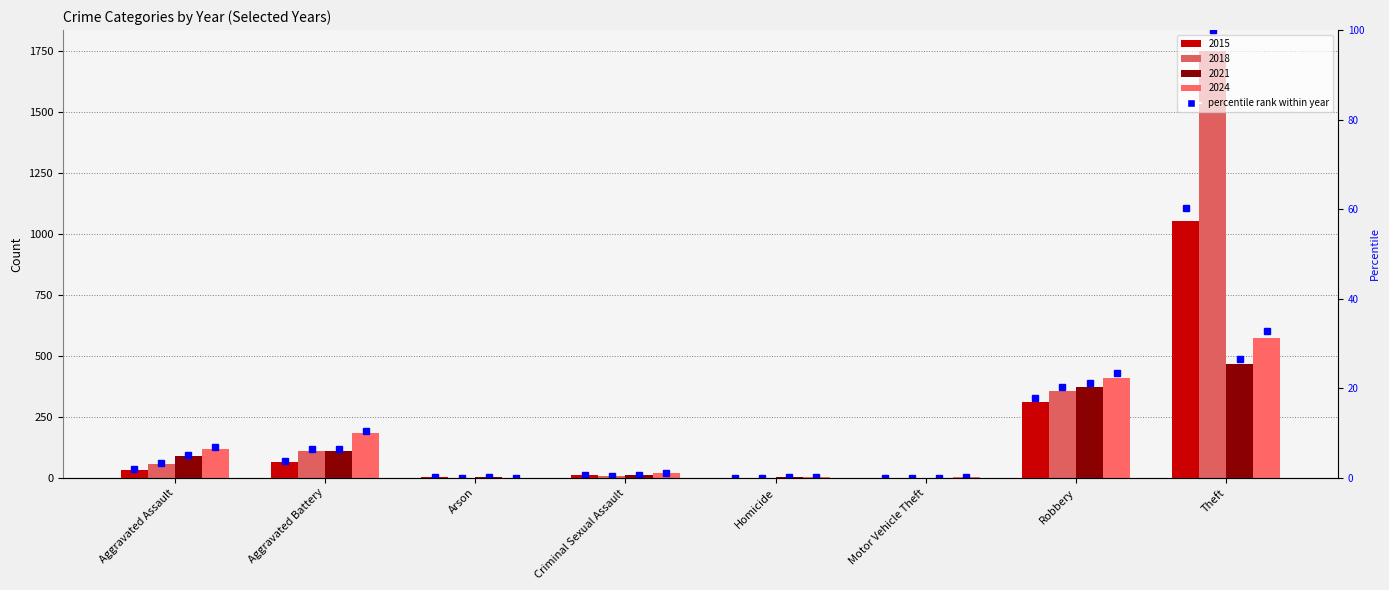

Rank the categories by value from highest to lowest.

Theft, Robbery, Aggravated Battery, Aggravated Assault, Criminal Sexual Assault, Arson, Motor Vehicle Theft, Homicide